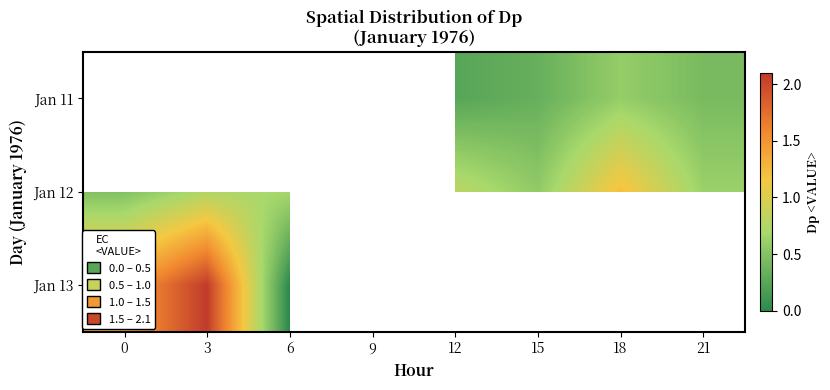

At which category does the chart reach its peak across all series?

3